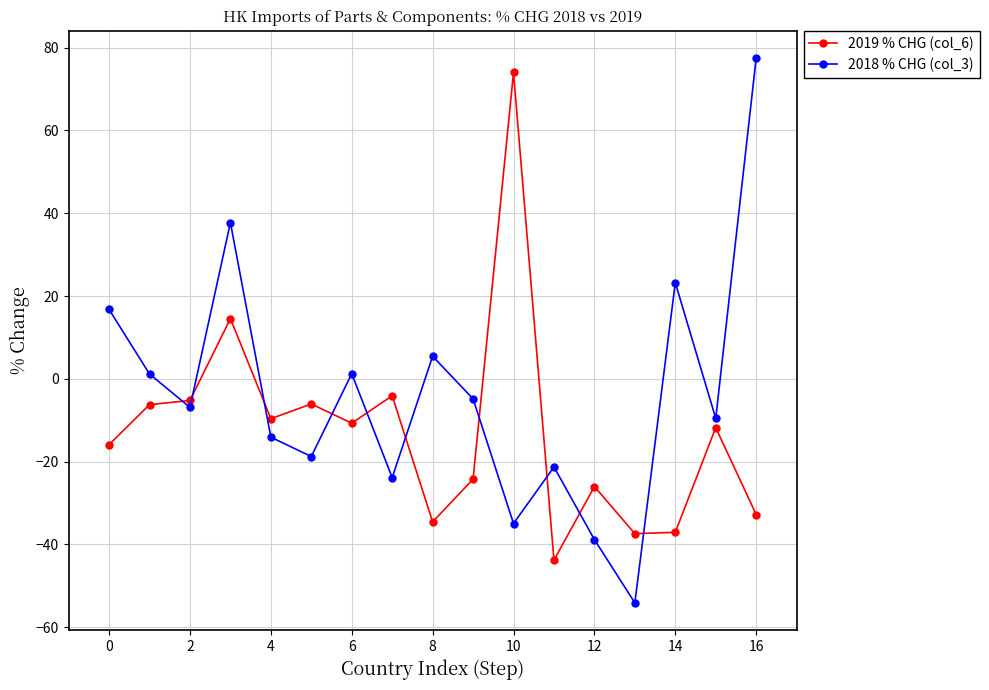

True or false: 2019 % CHG (col_6) and 2018 % CHG (col_3) intersect in this chart.

True